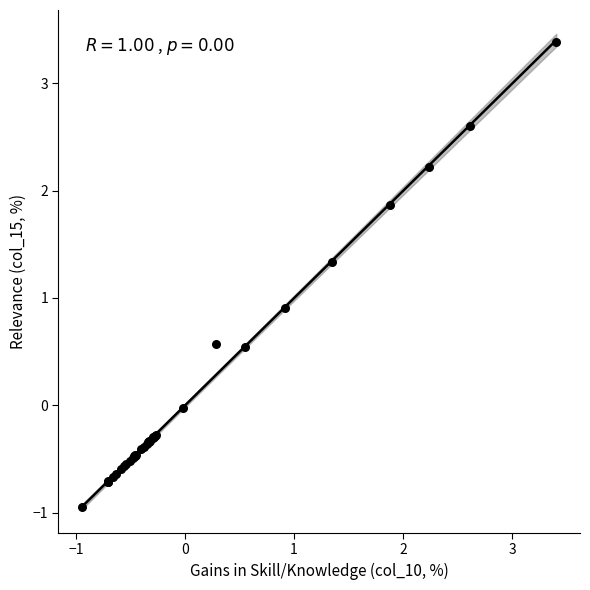

What Y value in the scatter plot is closest to 1?

0.9